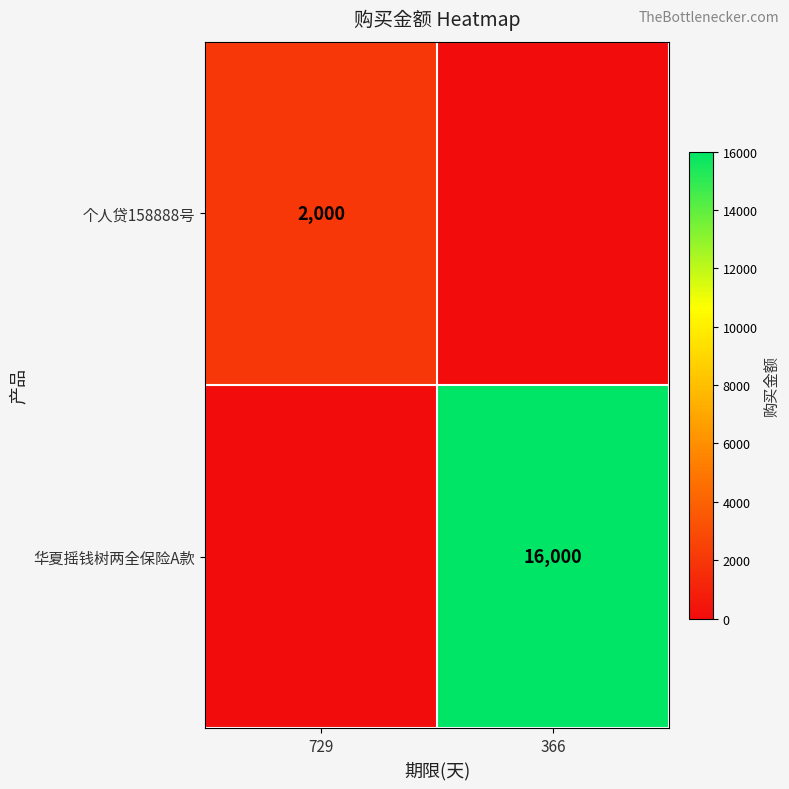

What is the total value across all series at 729?

2000